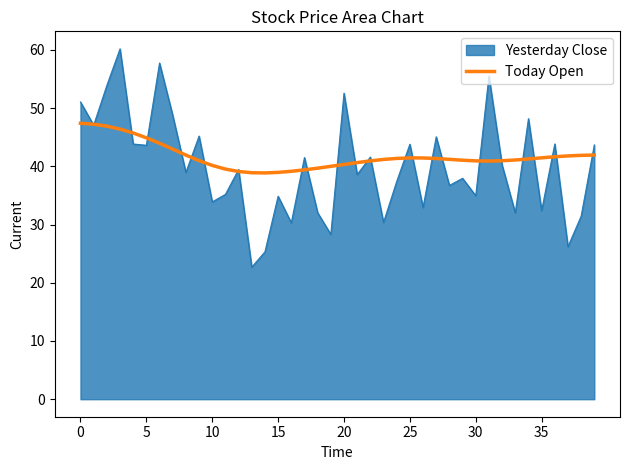

Rank the series by their maximum value, from highest to lowest.

Yesterday Close, Today Open